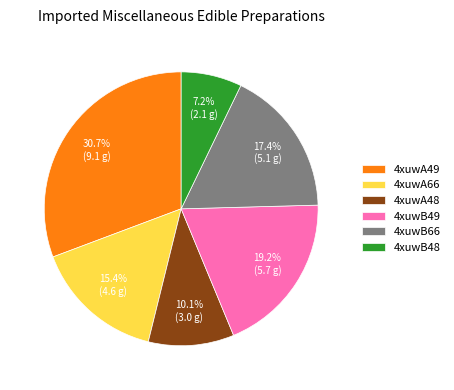

What is the ratio of the value at 4xuwB49 to the value at 4xuwB66?

1.1